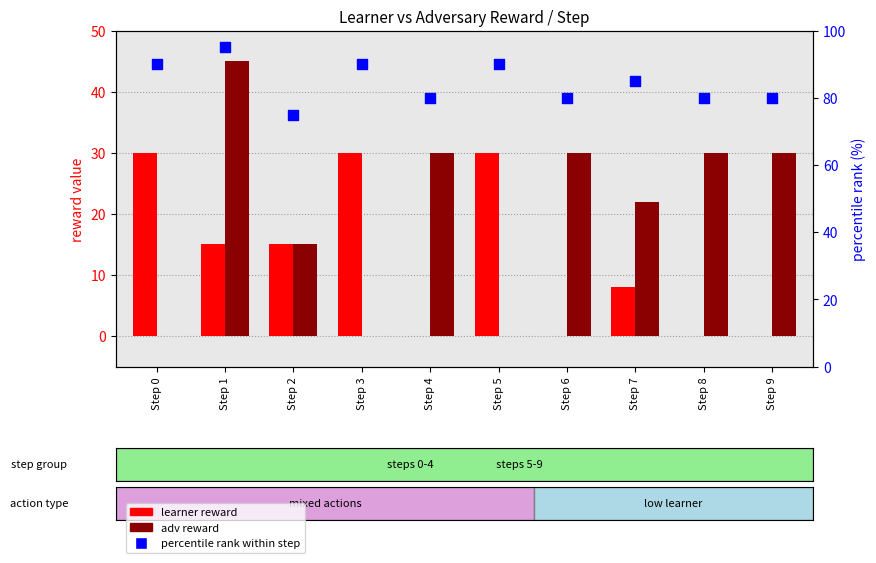

Which series has the largest total across all categories?

percentile rank within step